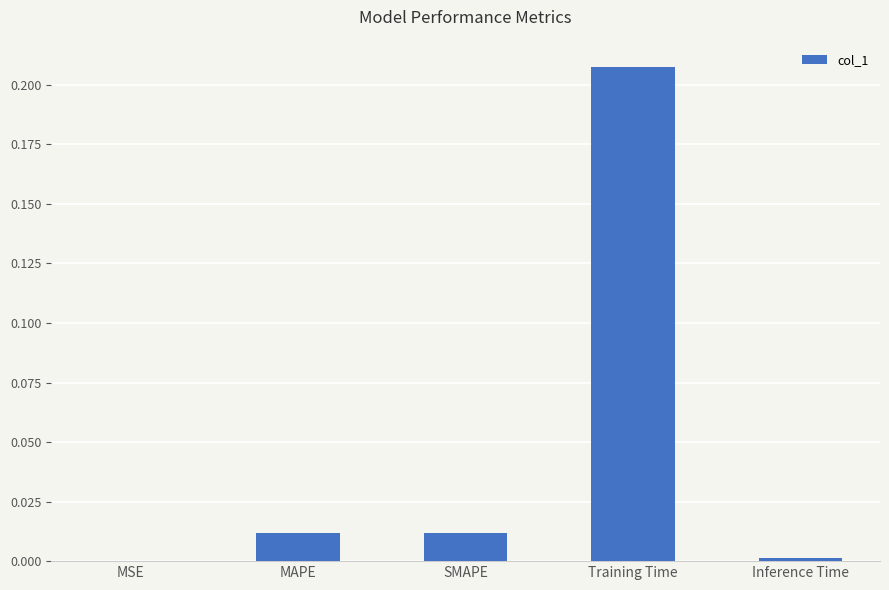

Is it true that the value at Training Time is 0.3?

False